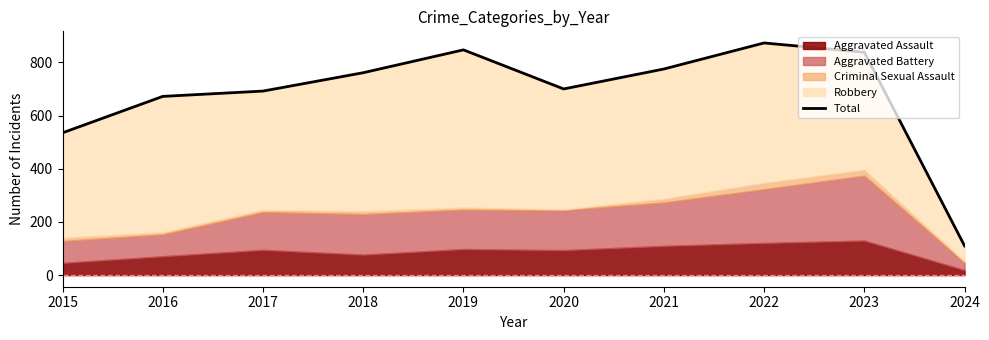

Which label corresponds to the smallest value in the chart?

2024